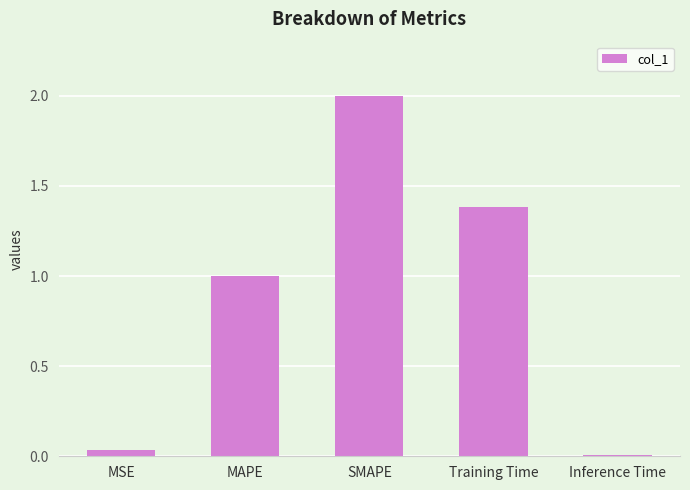

How many bars are there in total?

5